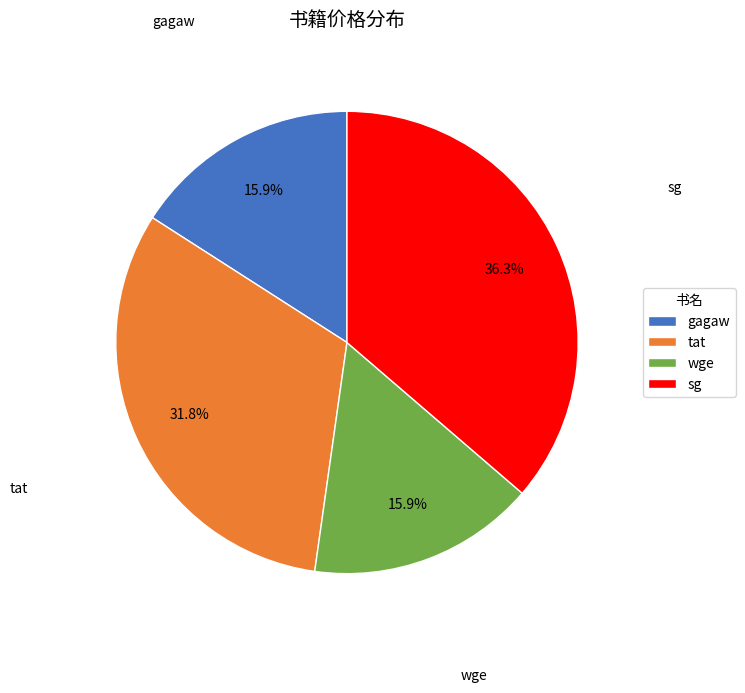

Do tat and gagaw together represent more than half of the pie?

No